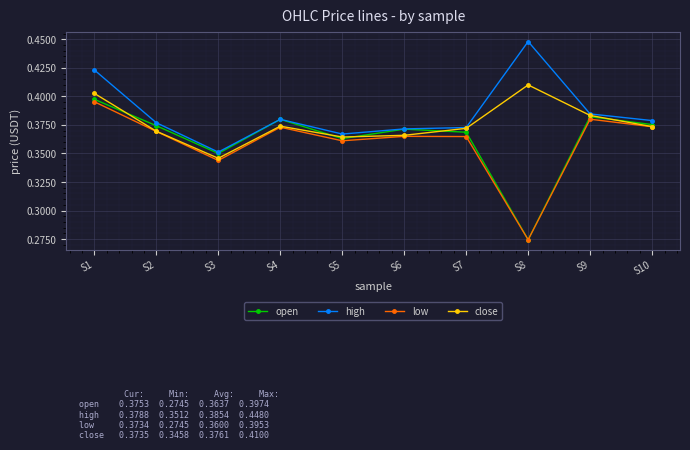

What are all the series names shown in the legend?

open, high, low, close